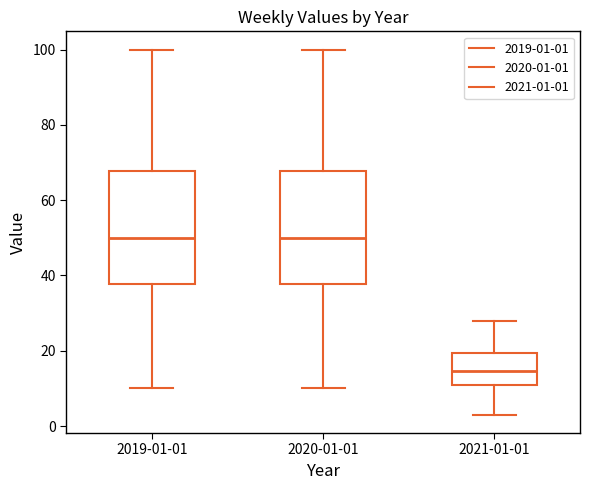

Where is the upper edge of the box for 2019-01-01 on the y-axis? The values are not printed on the chart, so give them approximately, as read against the axis.

68